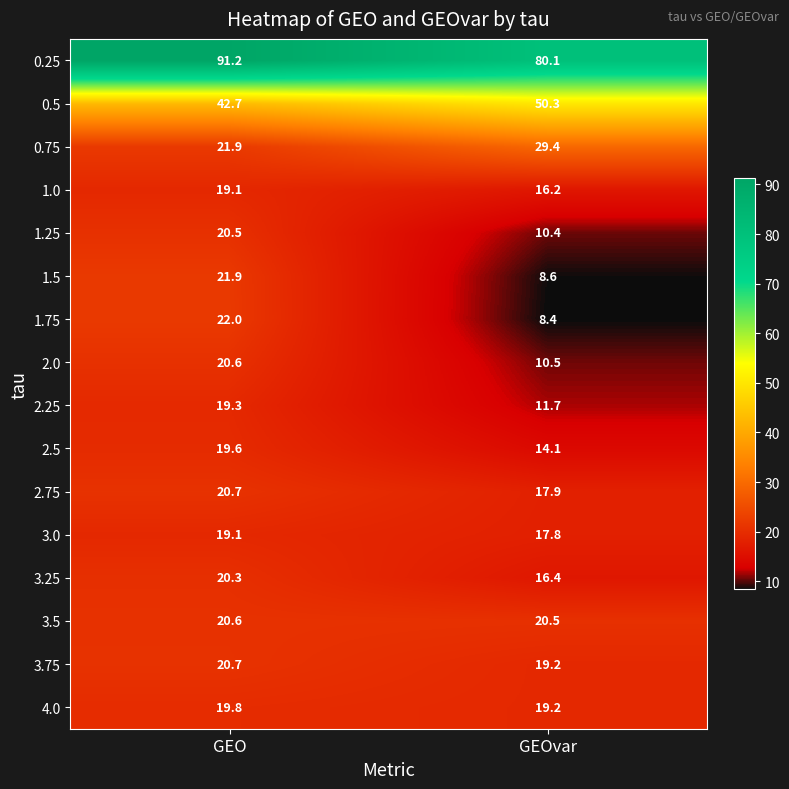

What is the average value of the 3.0 series?

18.5